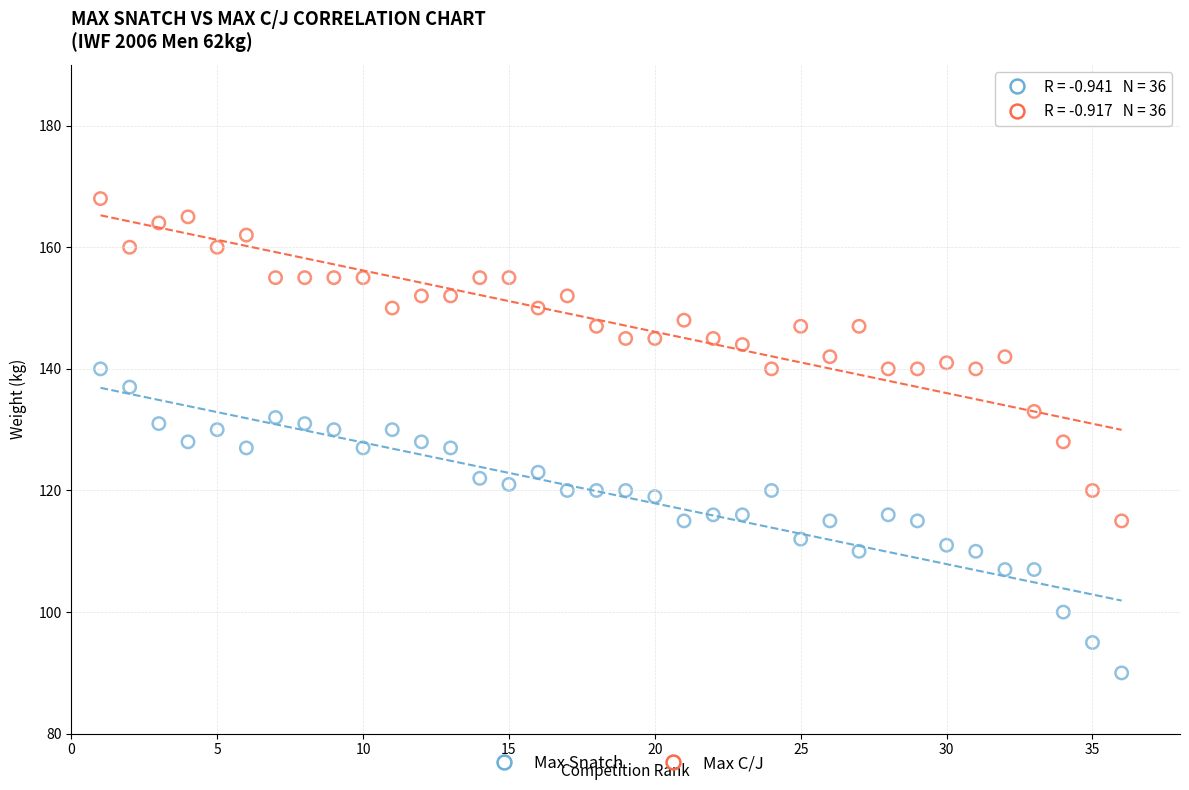

Across all data points, what is the range of Y values (max minus min)?

78